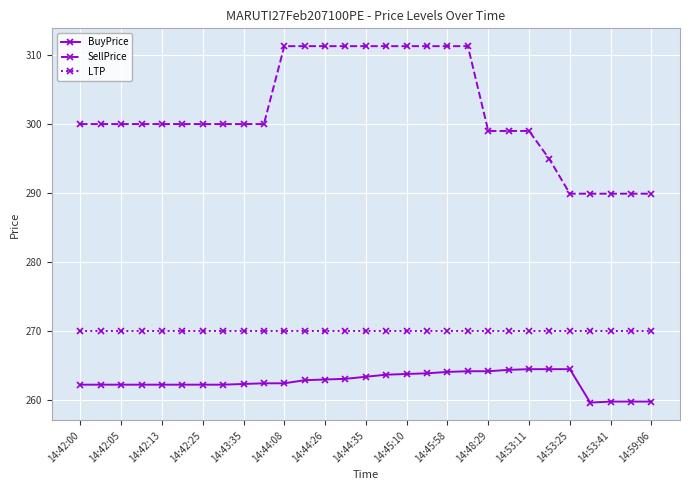

What are all the series names shown in the legend?

BuyPrice, SellPrice, LTP